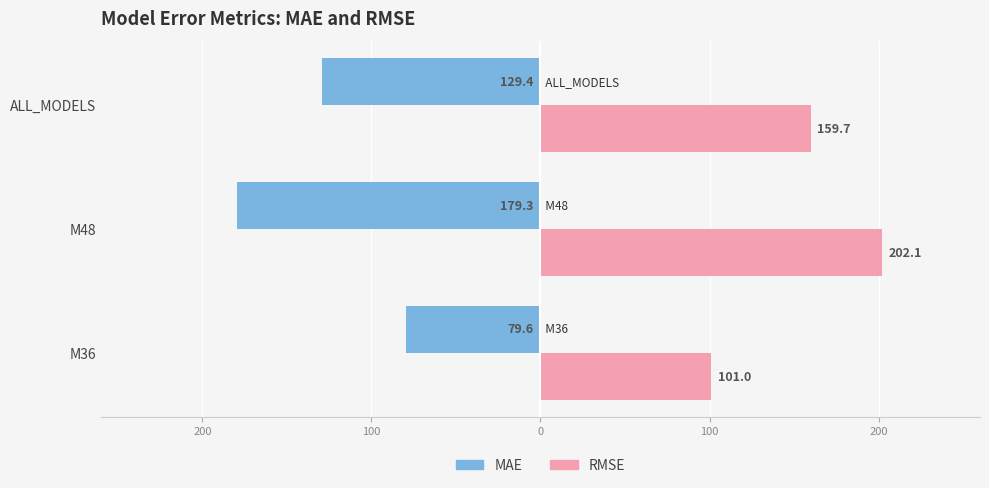

Rank the series by their average value, from highest to lowest.

RMSE, MAE